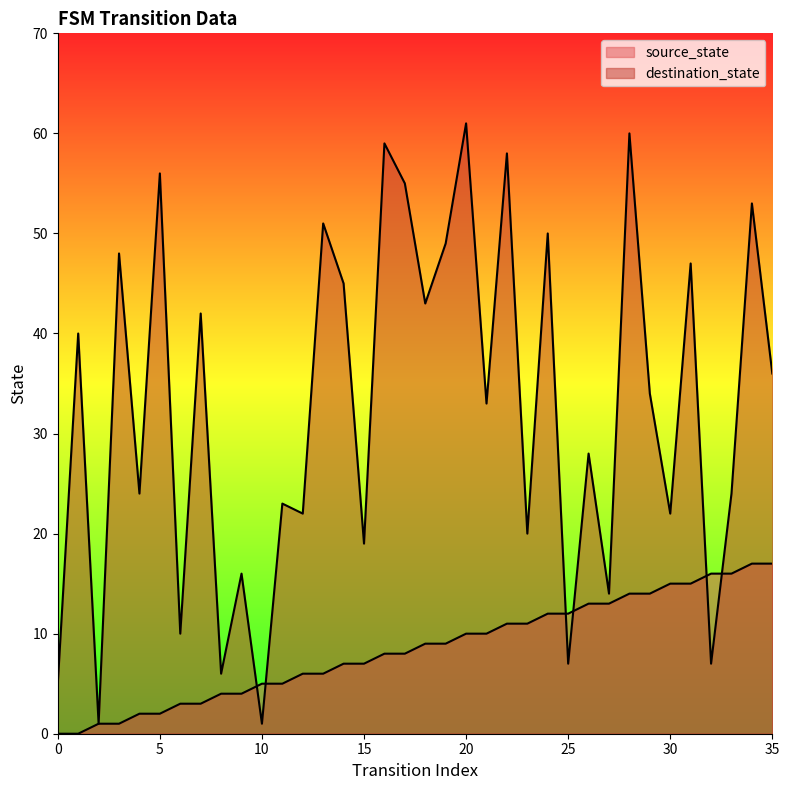

Does the chart display data point markers on the line(s)?

No